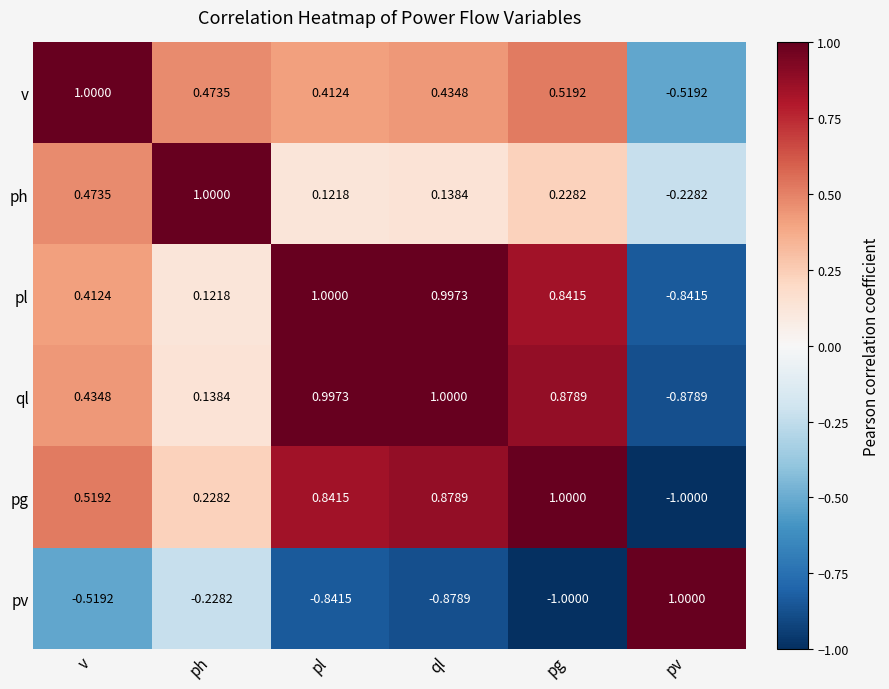

At which label is ph closest to 0?

pl